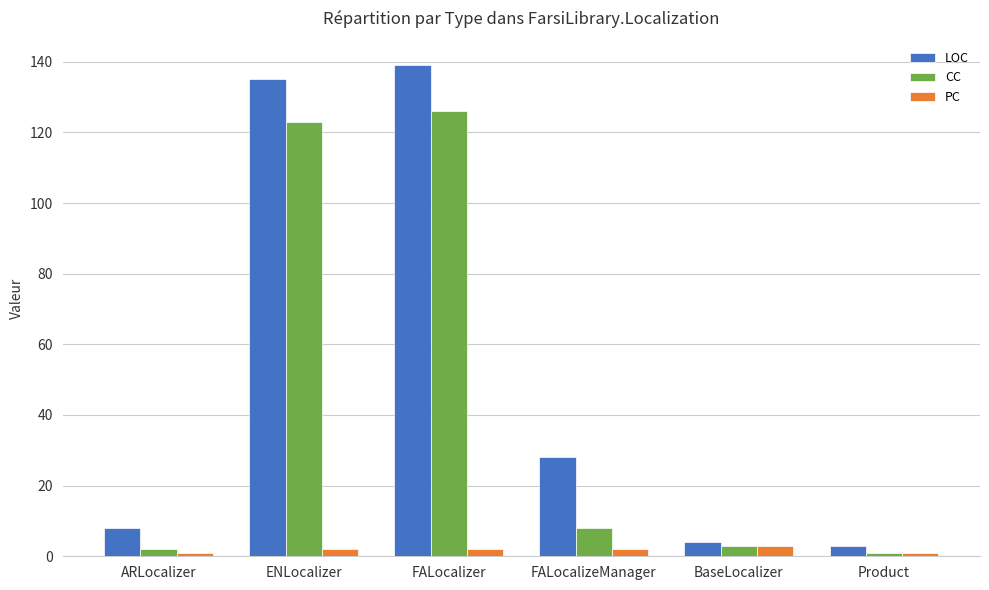

The value of LOC at ENLocalizer is 135. True or false?

True